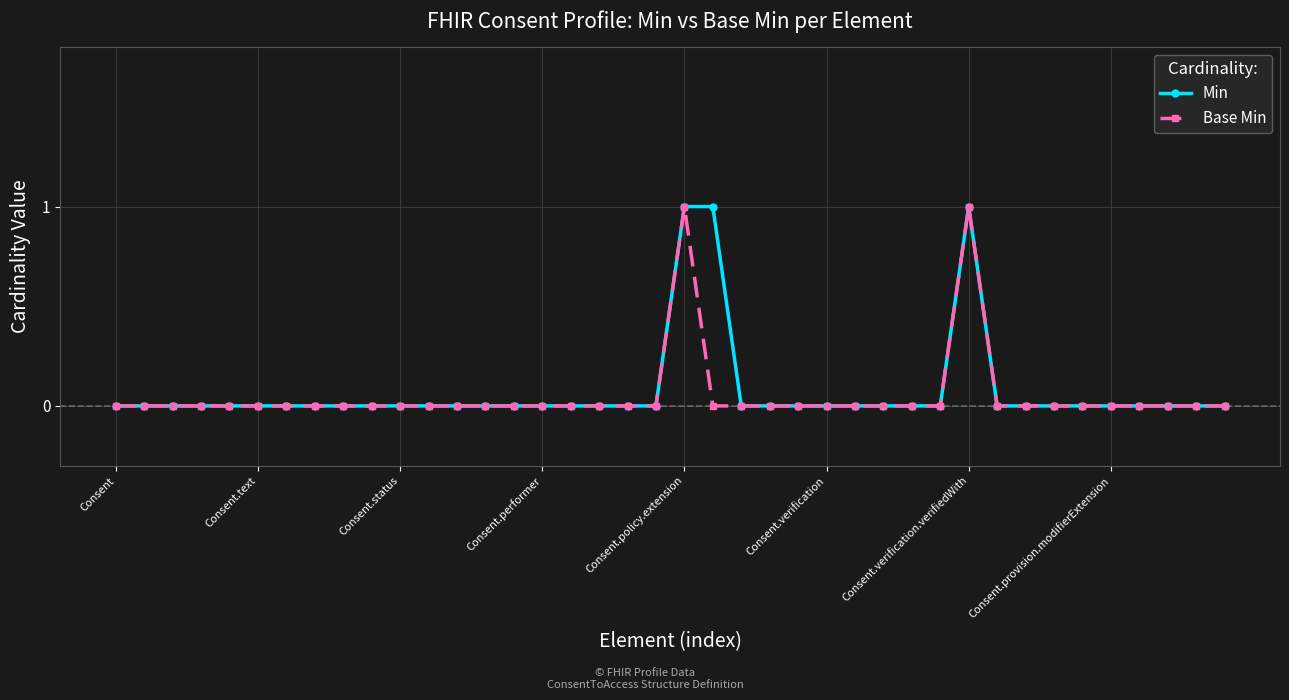

What is the value of the Min point at the 22nd from the left?

1